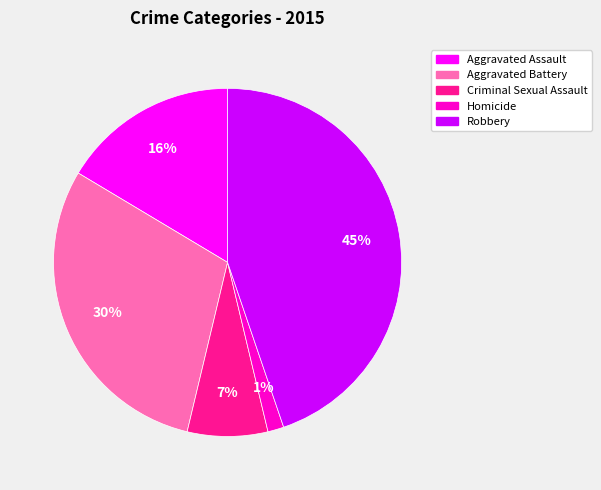

To the nearest percent, what percentage of the pie is Aggravated Assault?

16%